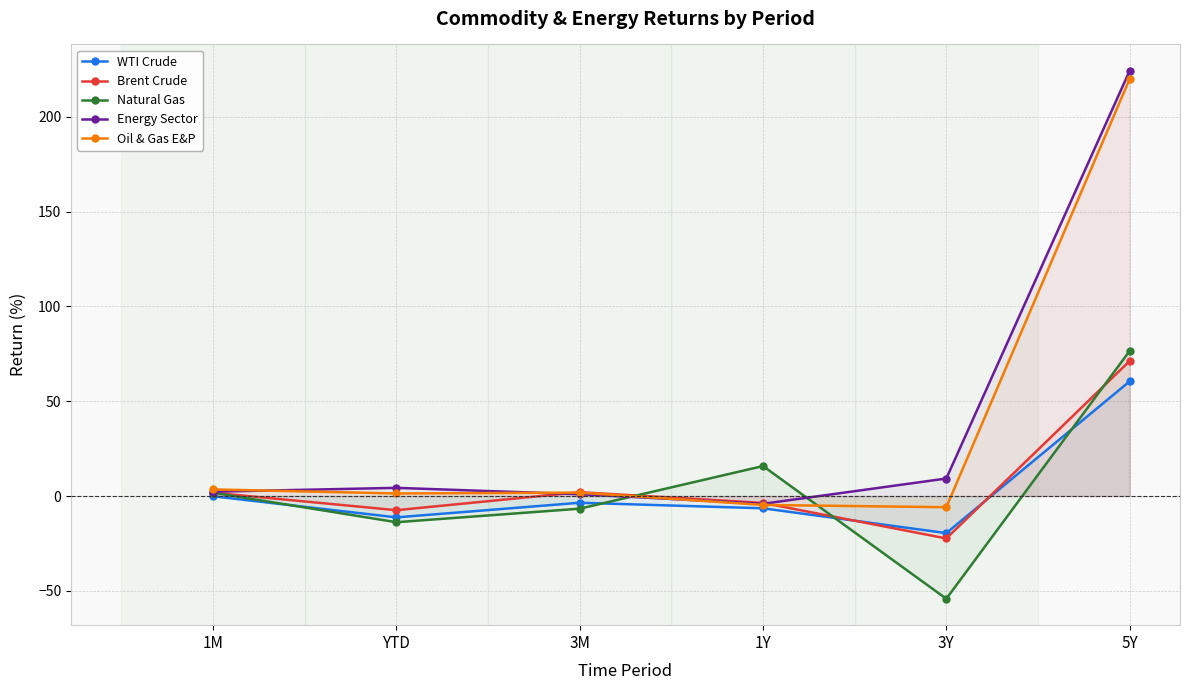

What is the lowest value of the Oil & Gas E&P series?

-5.9